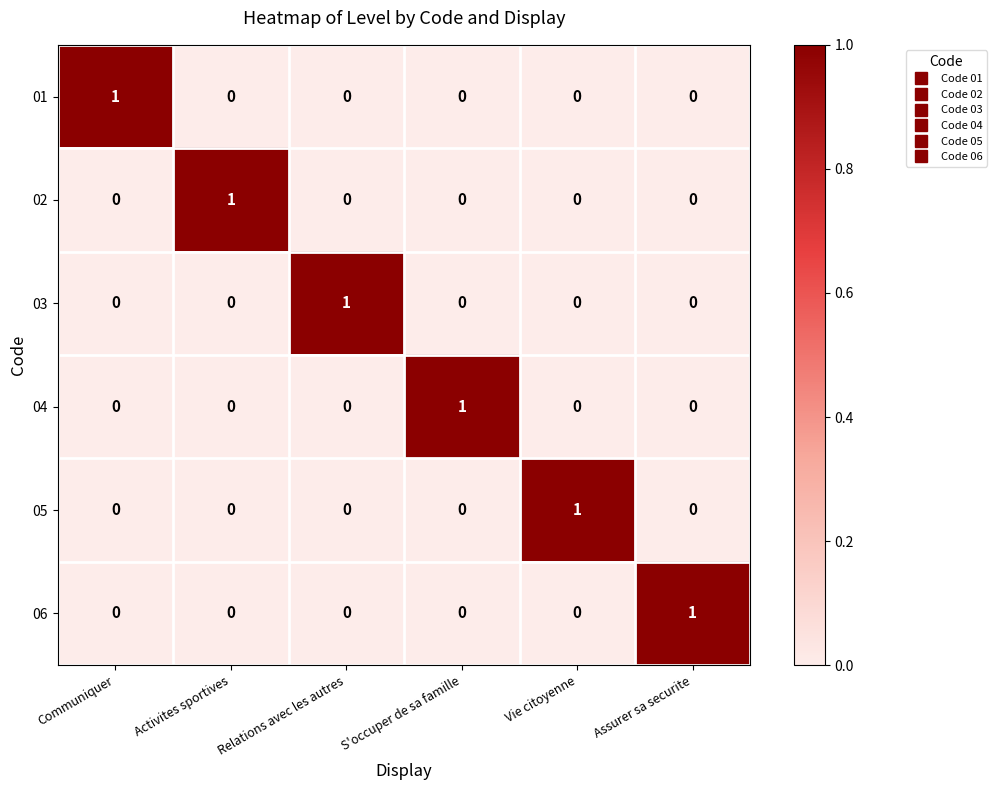

The 06 series shows 1 at S'occuper de sa famille. True or false?

False